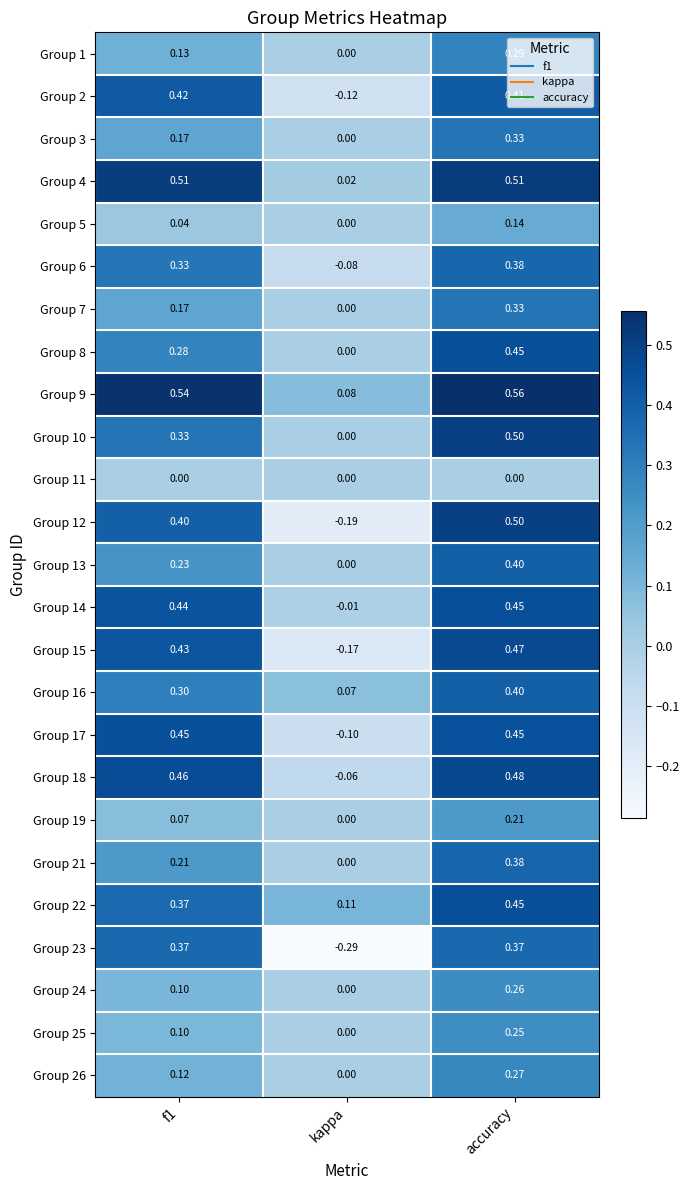

Count the number of categories in the chart.

3